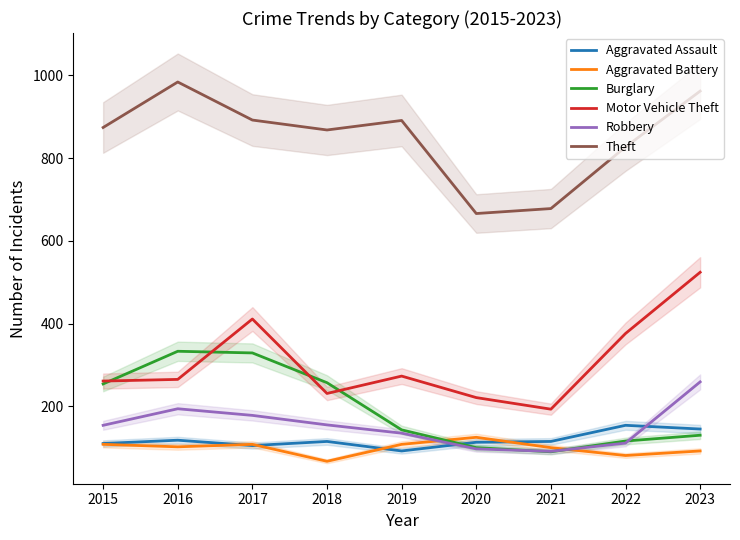

At which category is the sum across all series the highest?

2023